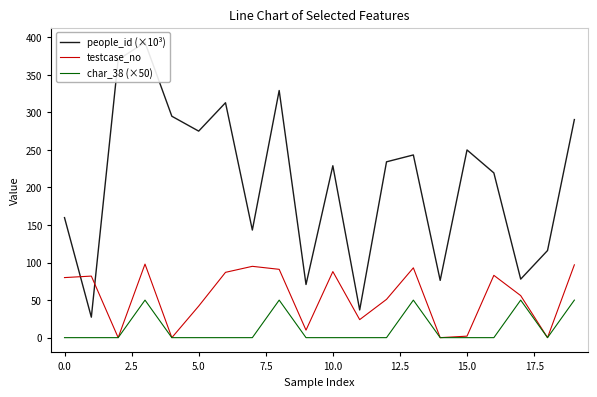

What is the label of the 3rd point from the right?

17